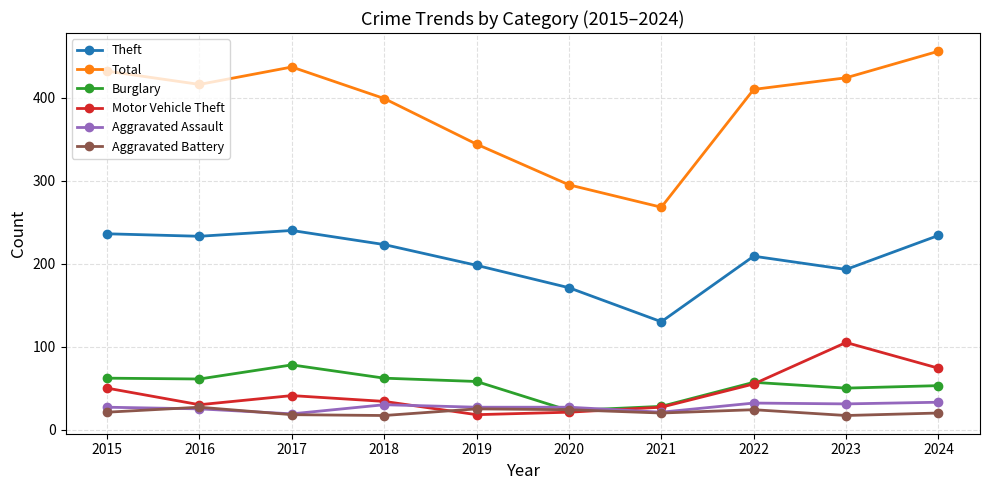

What is the sum of the Motor Vehicle Theft values at 2024 and 2016?

104